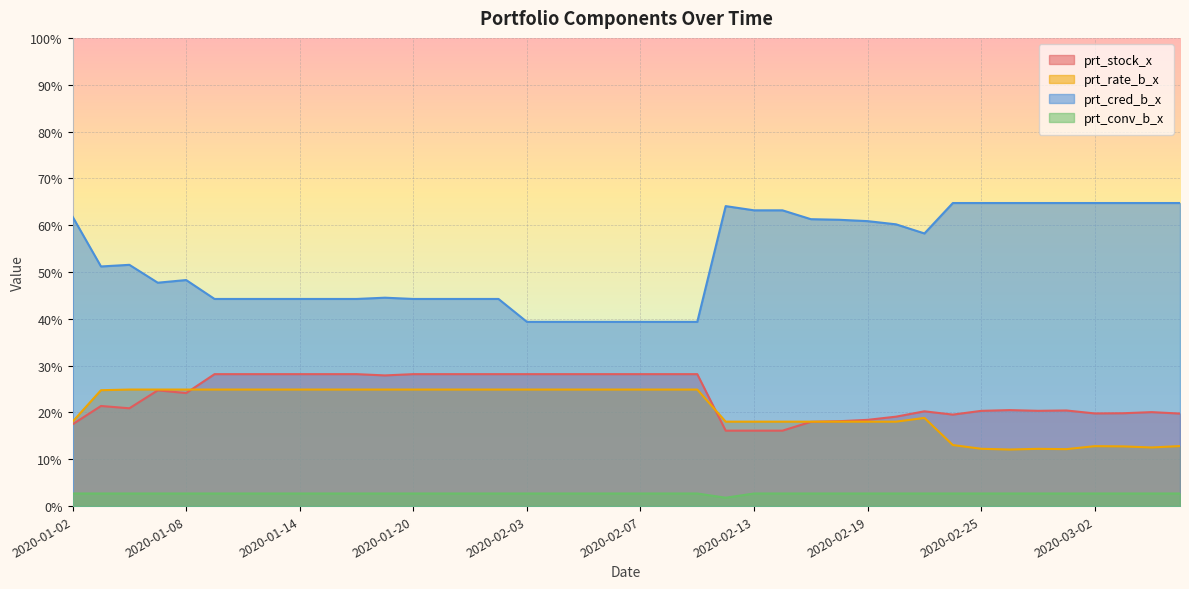

Read the prt_rate_b_x value at 2020-01-09.

24.9